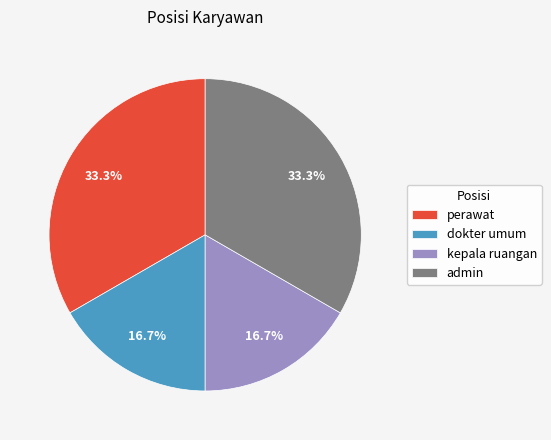

True or false: perawat accounts for 43% of the total.

False